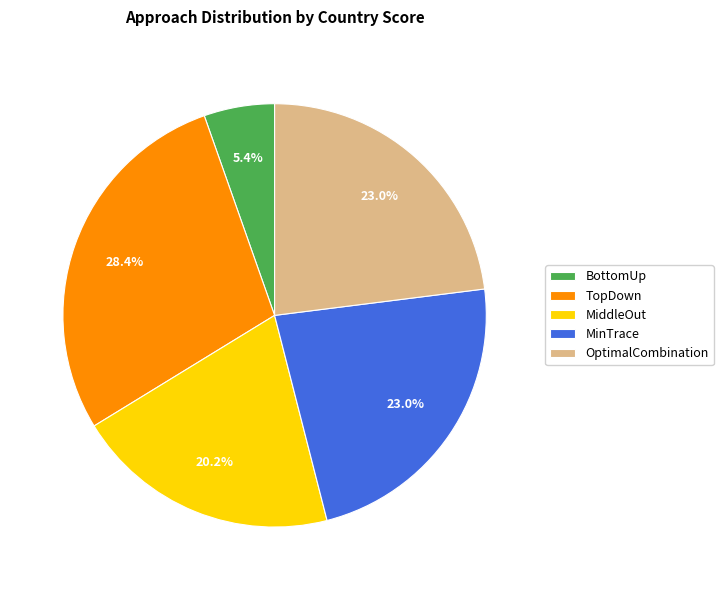

Is there any slice that represents more than half of the pie?

No